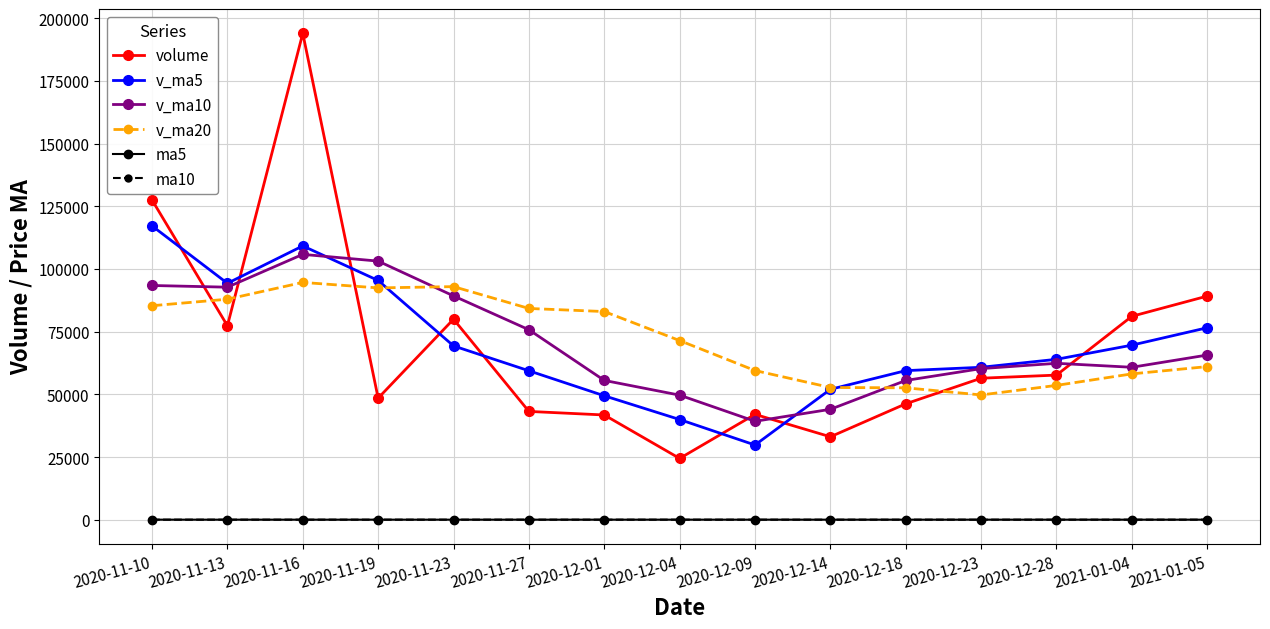

What is the difference between the highest and lowest values at 2021-01-04?

81118.0